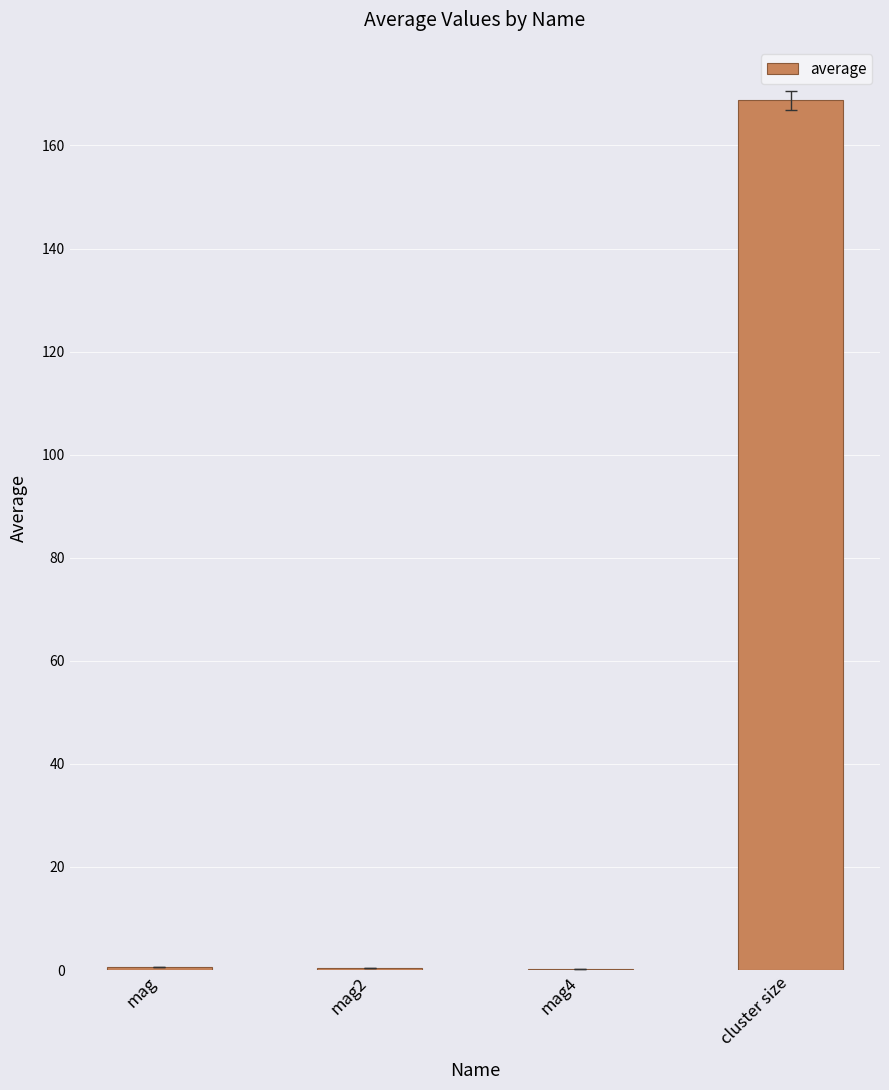

What is the sum of the values at mag and mag4?

0.8